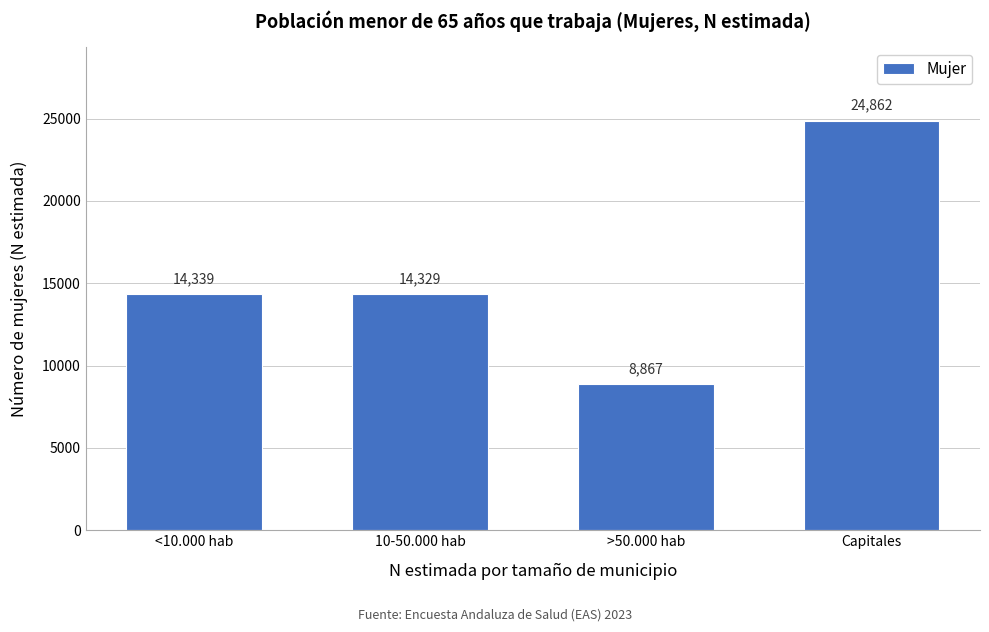

Reading left to right, transcribe all the data shown in this chart.

14339	14329	8867	24862